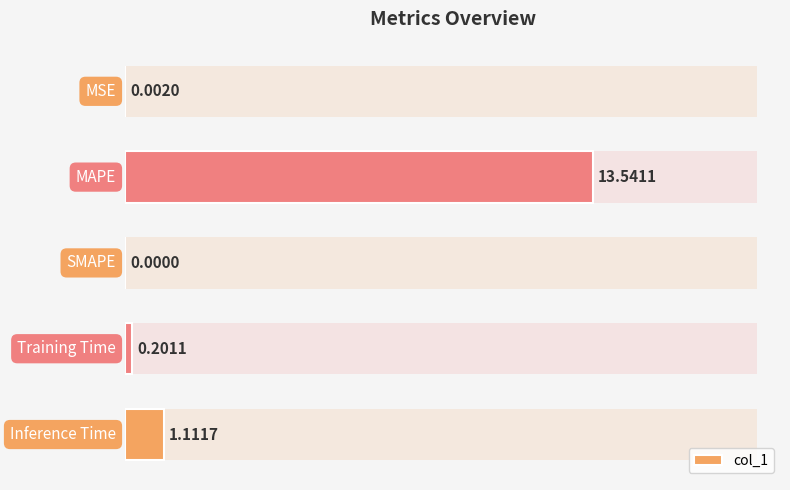

What is the maximum value shown in the chart?

13.5